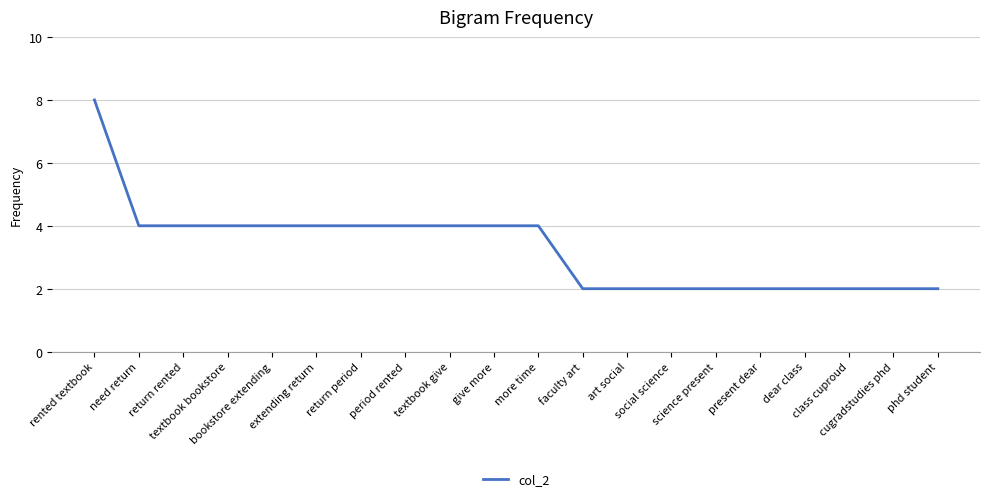

What is the average value?

3